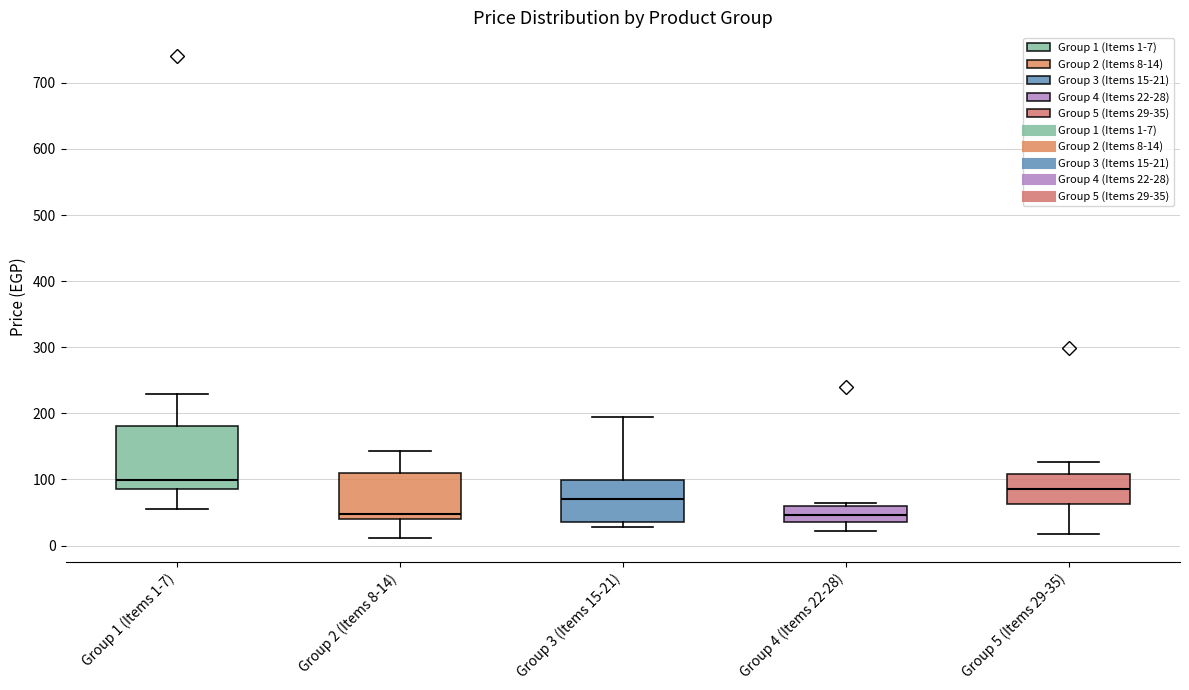

Reading left to right, transcribe this box plot: for each box, give where its median line is, the range the box spans, and where its two whiskers end, as read against the y-axis. The values are not printed on the chart, so give them approximately, as read against the axis.

Group 1 (Items 1-7): median 100, box 90 to 180, whiskers 60 to 230
Group 2 (Items 8-14): median 50, box 40 to 110, whiskers 10 to 140
Group 3 (Items 15-21): median 70, box 40 to 100, whiskers 30 to 190
Group 4 (Items 22-28): median 50, box 40 to 60, whiskers 20 to 70
Group 5 (Items 29-35): median 90, box 60 to 110, whiskers 20 to 130